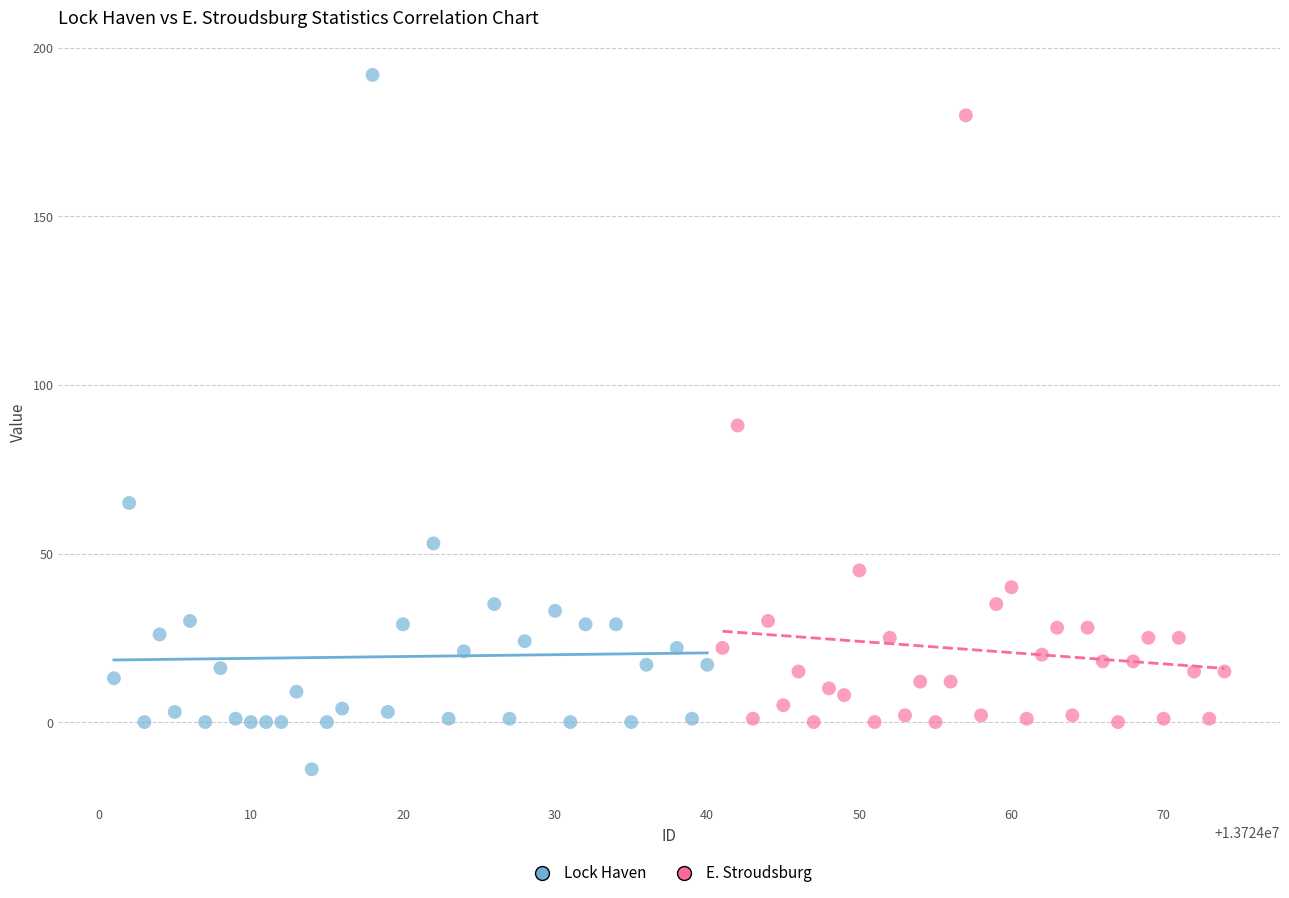

Which series reaches the maximum Y coordinate?

Lock Haven